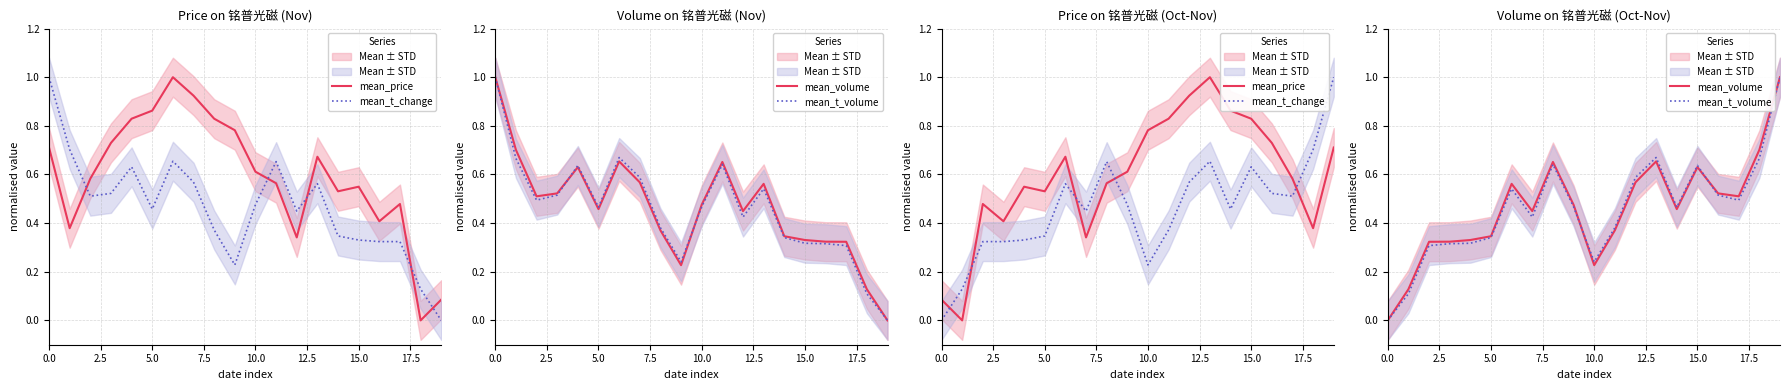

True or false: mean_t_volume has more than 2 interior local peaks.

True